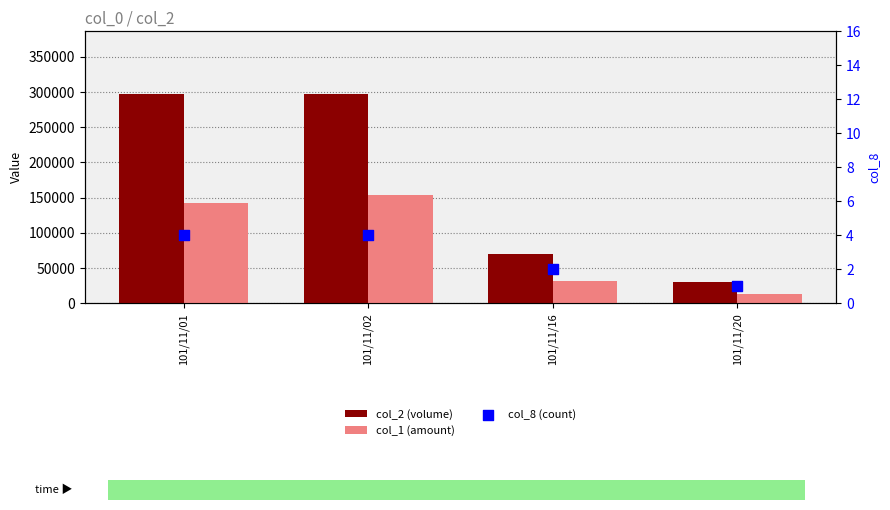

Which series contains the highest Y value?

col_2 (volume)